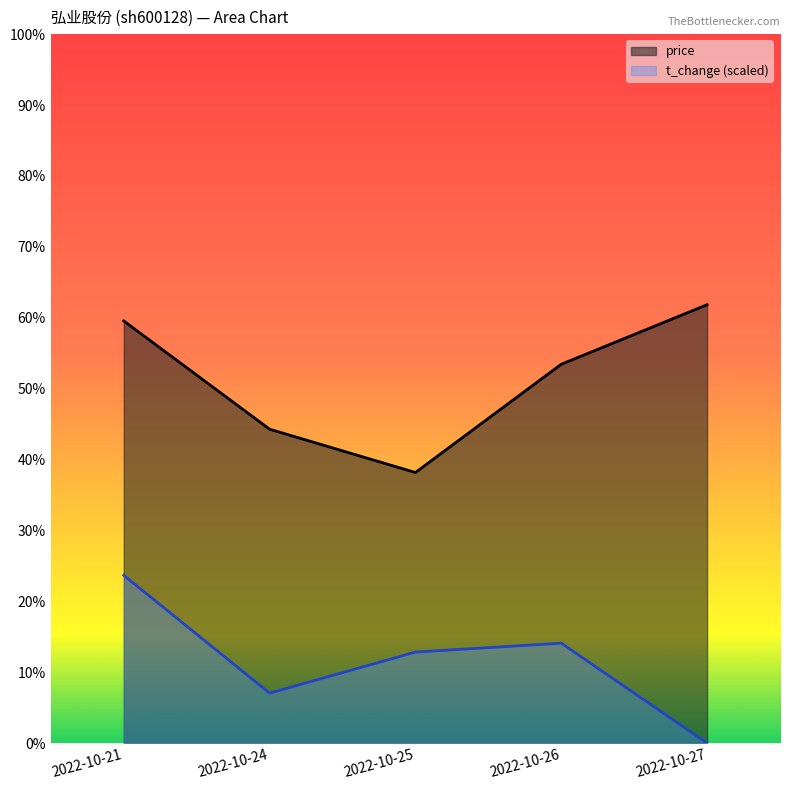

Where is the first local minimum for volume?

2022-10-24